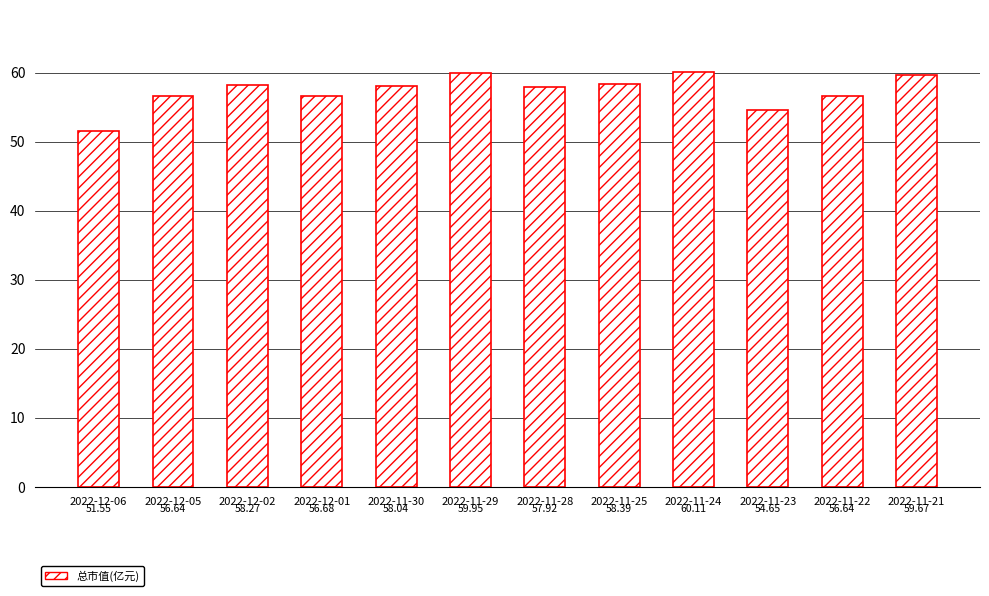

Approximately how many times larger is the value at 2022-11-22 compared to 2022-12-06?

1.1